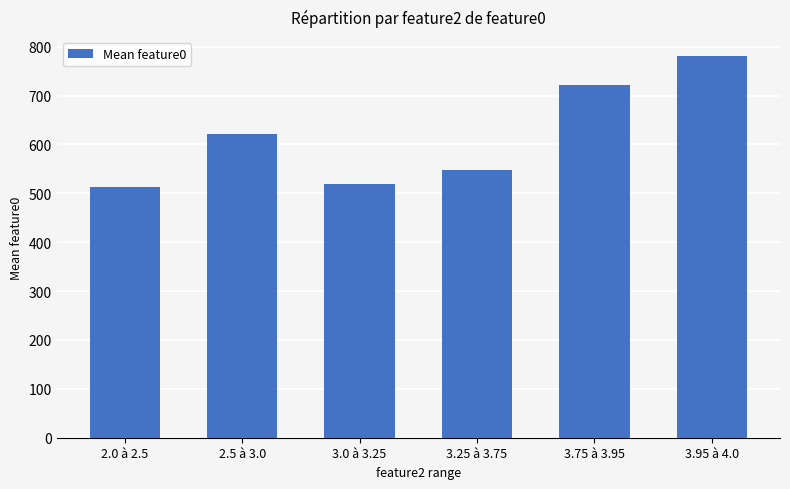

True or false: the data shows 621.8 at 2.5 à 3.0.

True